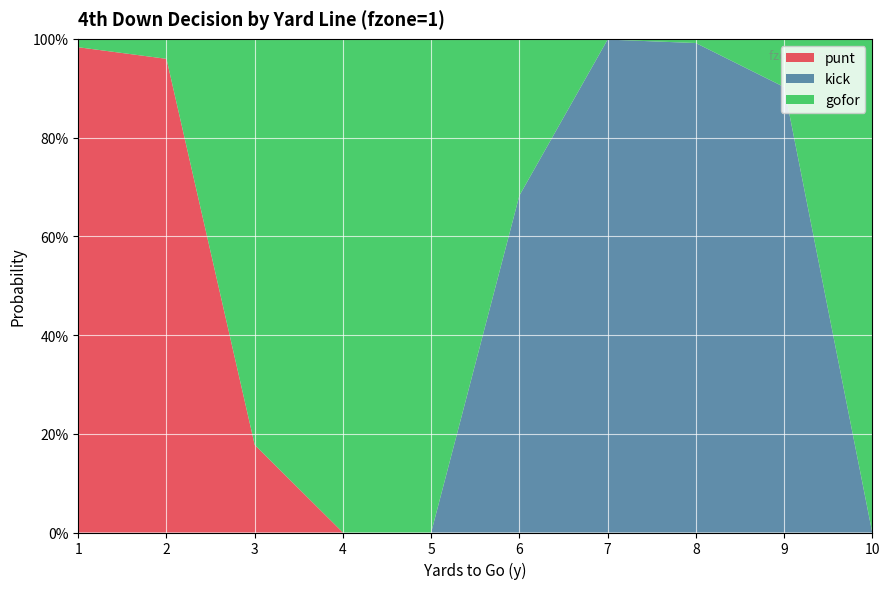

Reading left to right, what are all the values shown in this chart?

punt: 1=1.0	2=1.0	3=0.2	4=0.0	5=0.0	6=0.0	7=0.0	8=0.0	9=0.0	10=0.0
kick: 1=0.0	2=0.0	3=0.0	4=0.0	5=0.0	6=0.7	7=1.0	8=1.0	9=0.9	10=0.0
gofor: 1=0.0	2=0.0	3=0.8	4=1.0	5=1.0	6=0.3	7=0.0	8=0.0	9=0.1	10=1.0